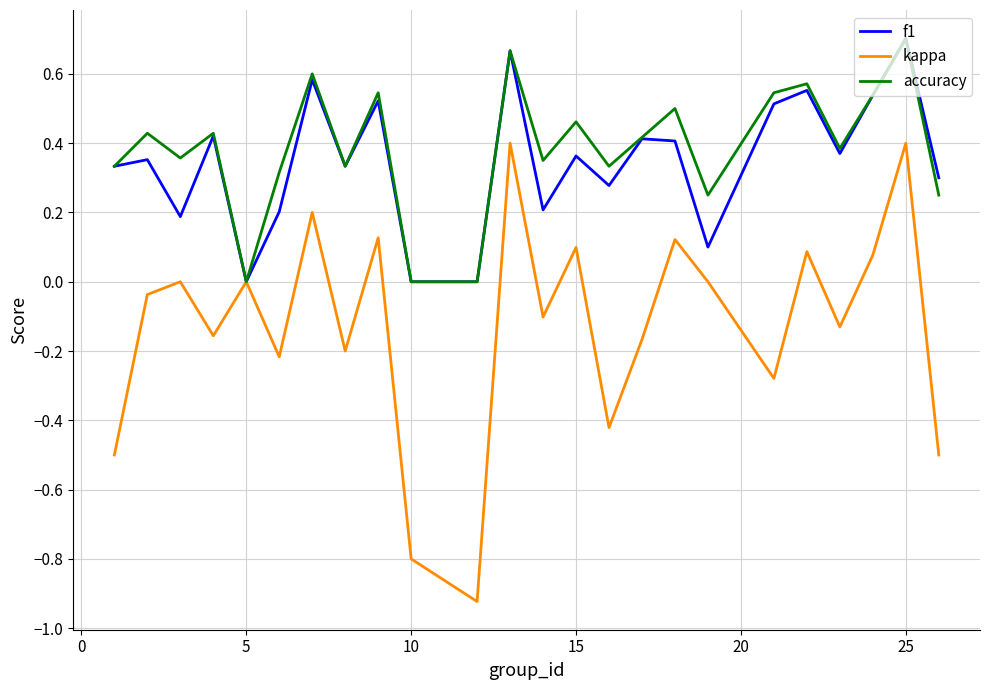

Which series has the largest range (max minus min)?

kappa